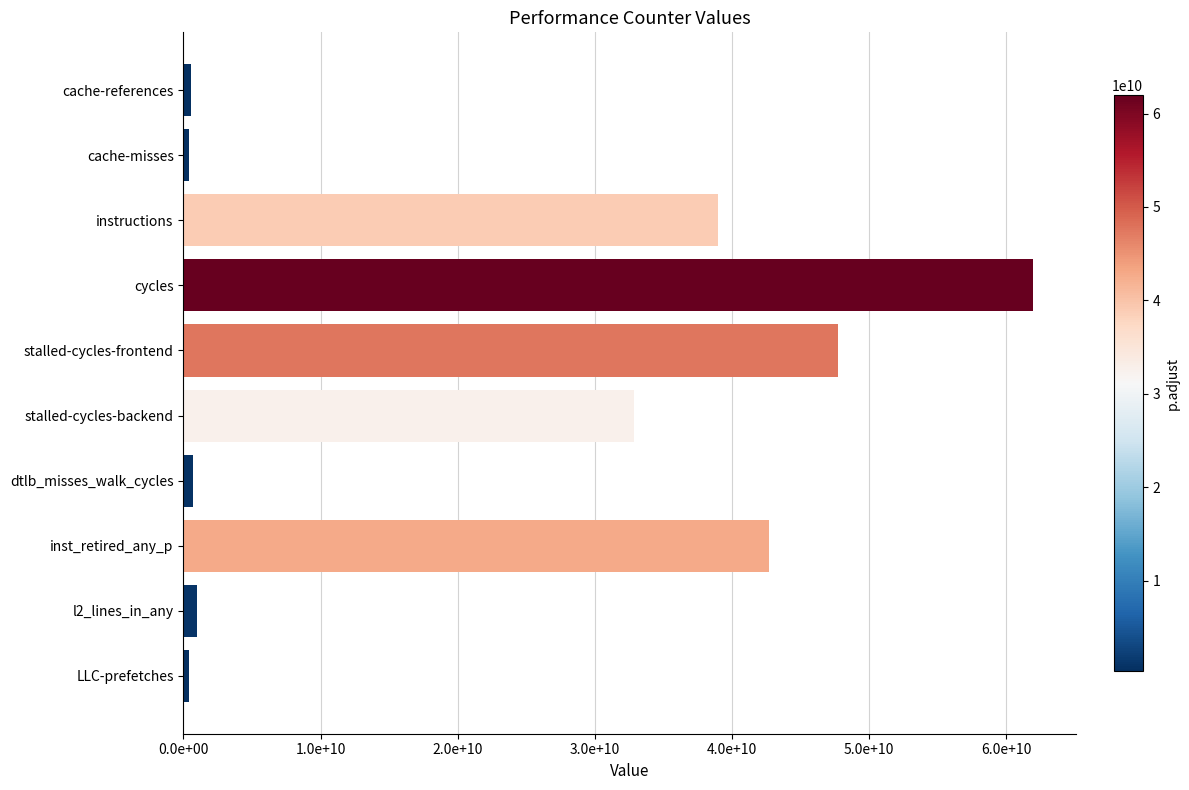

At which label is the value closest to 31171129536?

stalled-cycles-backend